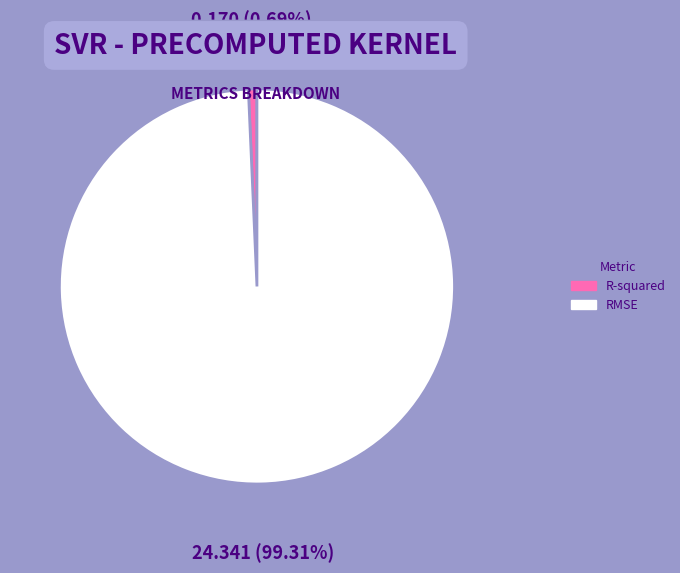

What is the majority slice?

RMSE